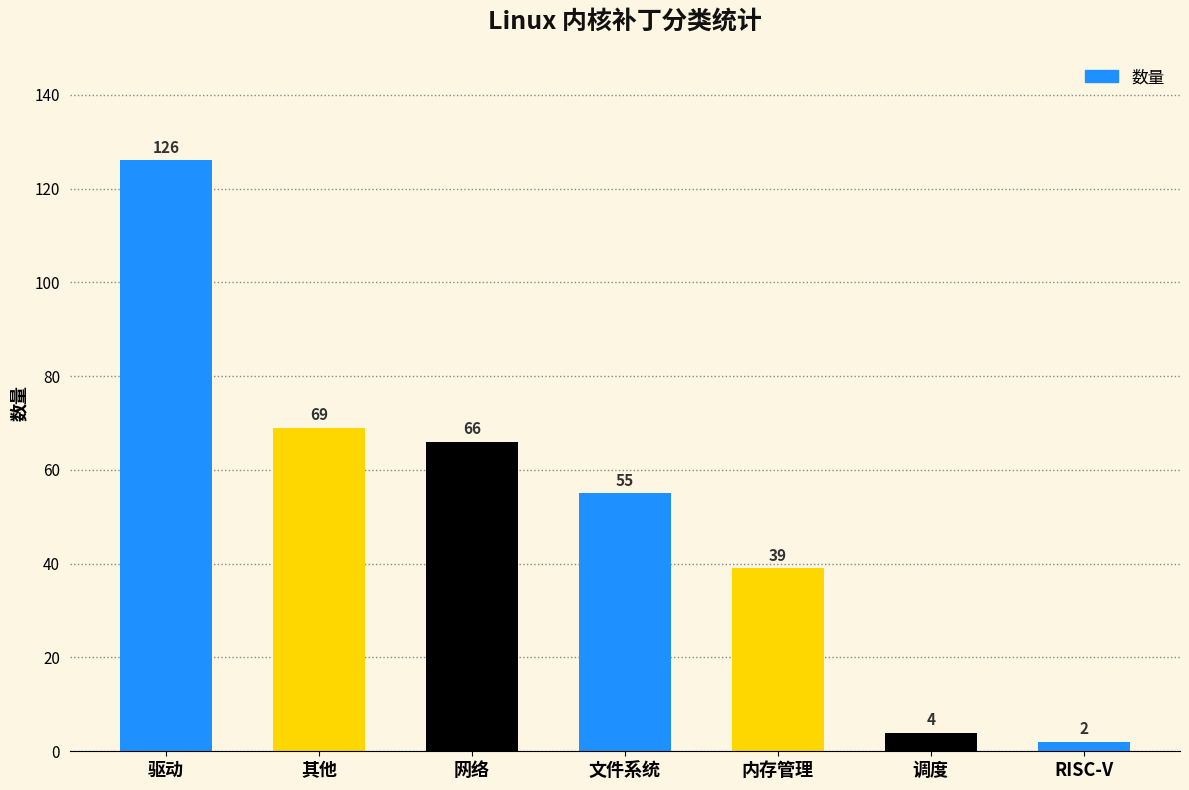

How many bars are there in total?

7